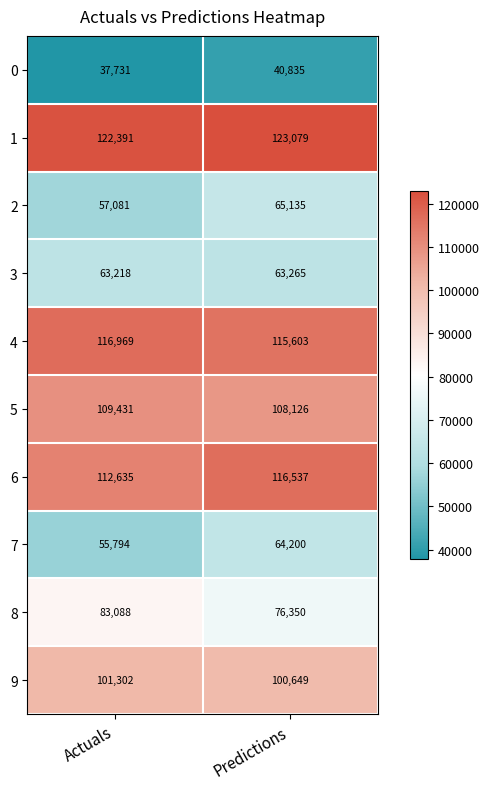

Which label corresponds to the smallest value in the chart?

Actuals